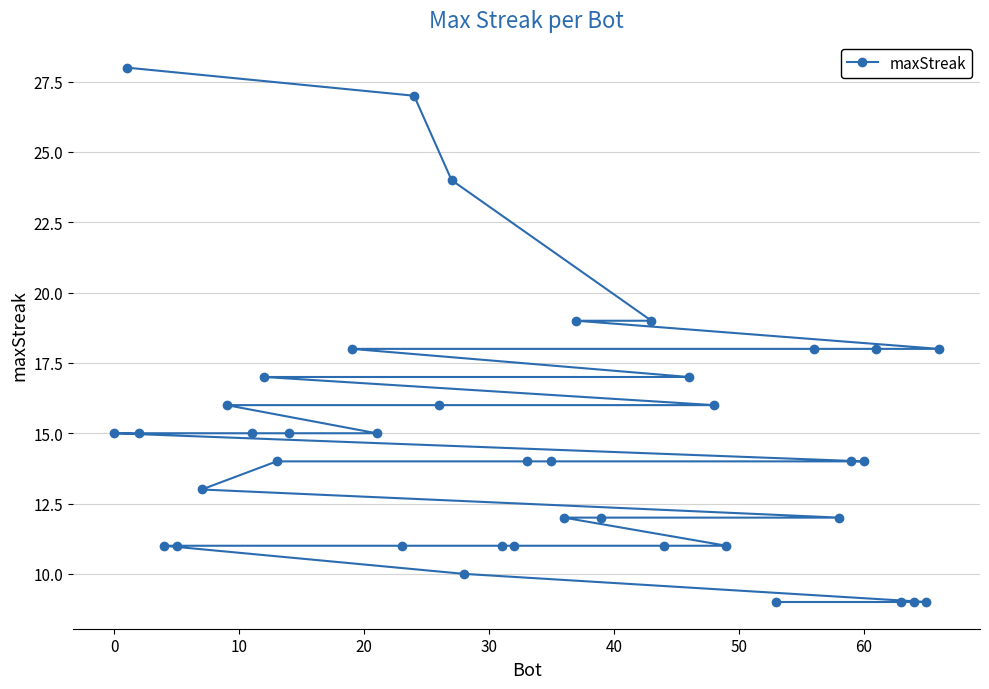

Does the chart display data point markers on the line(s)?

Yes